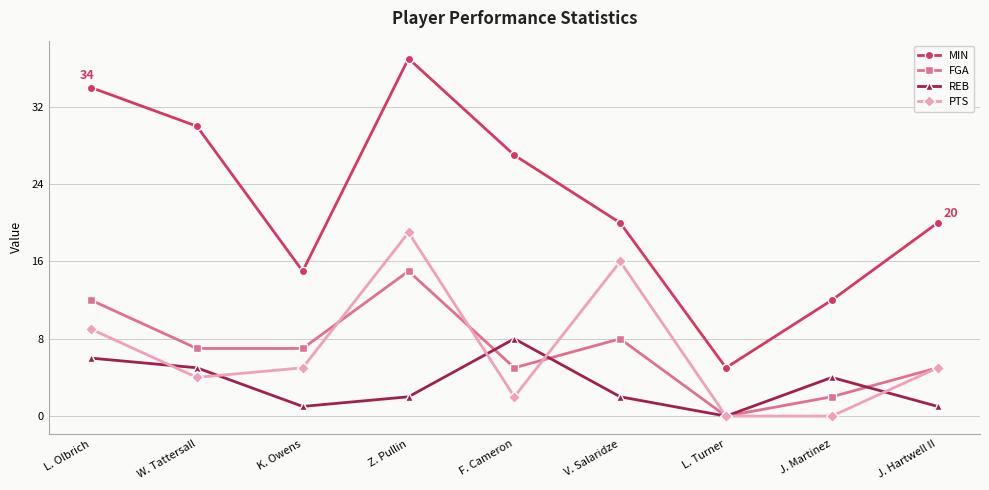

How many distinct data groups are displayed?

4